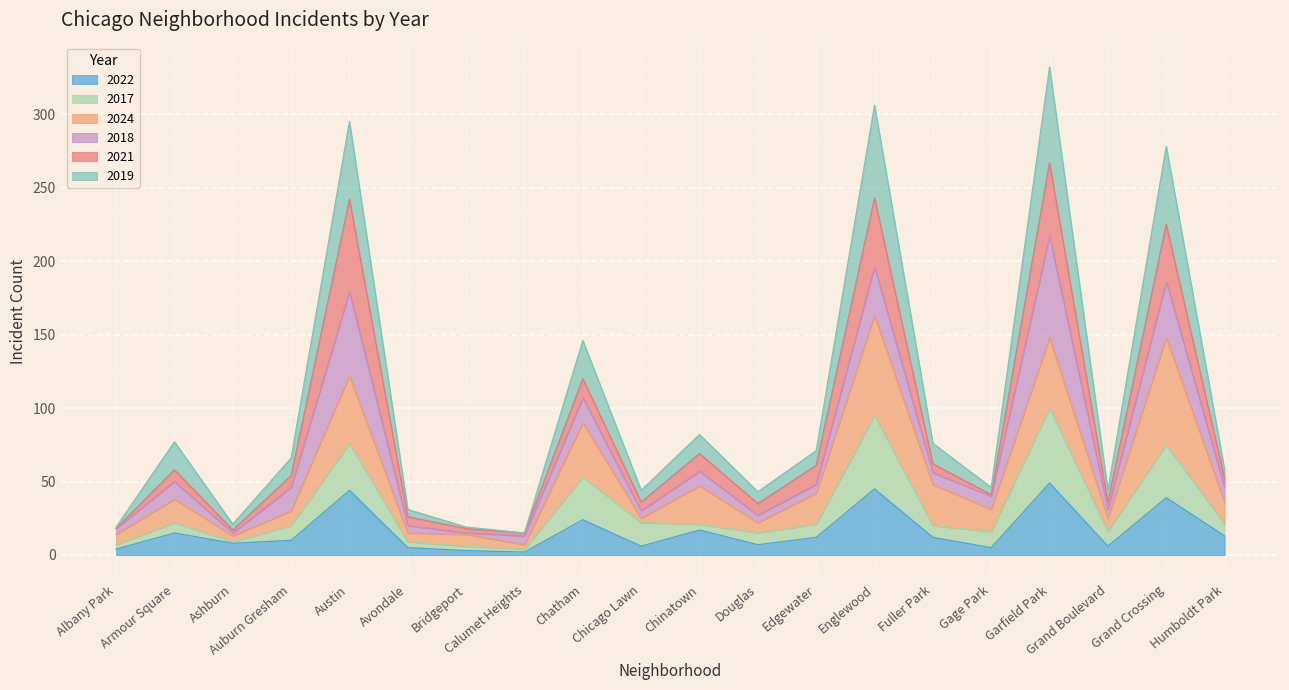

What is the total value across all series at Grand Crossing?

278